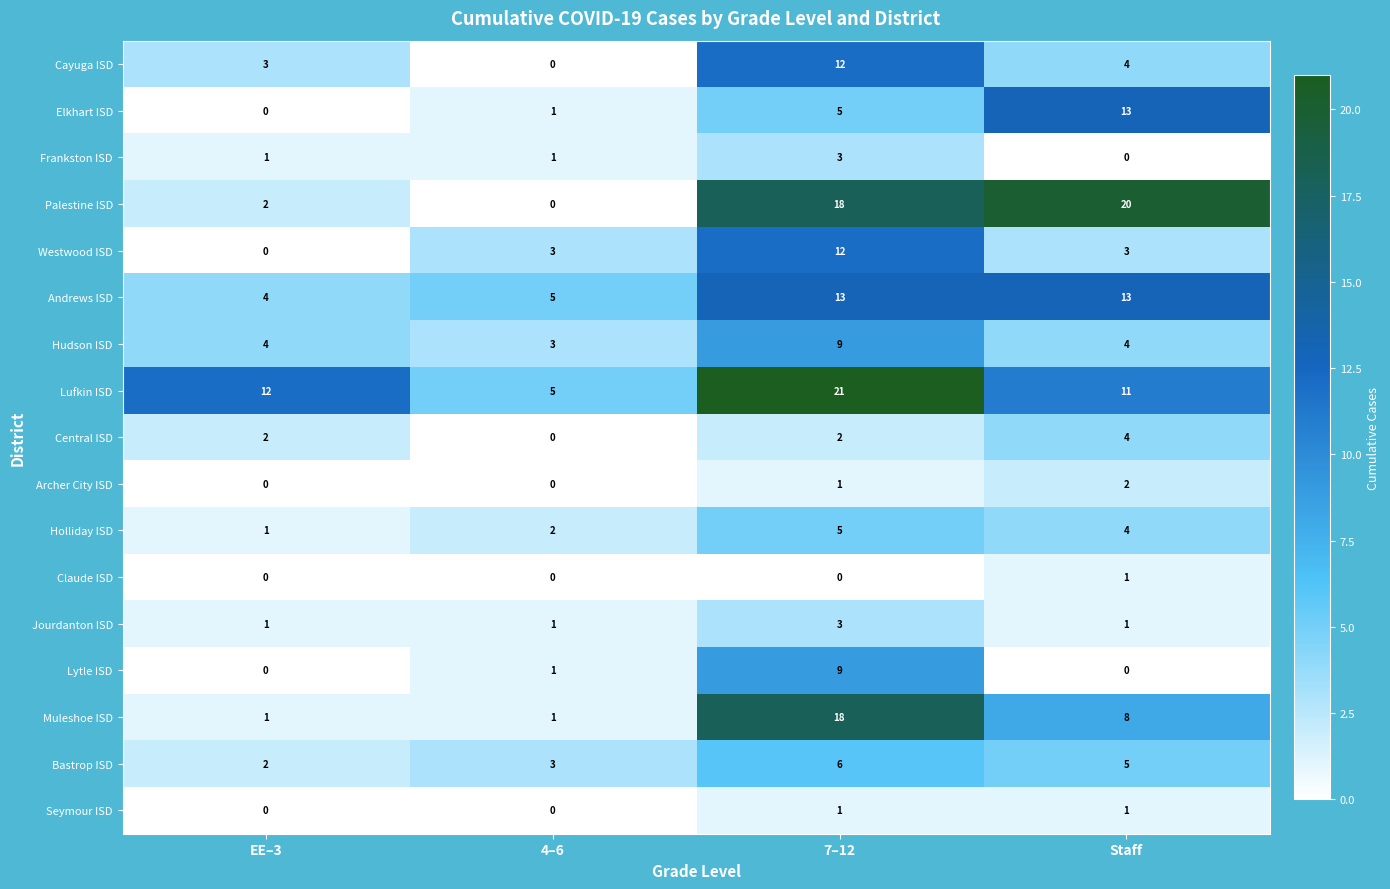

Where does the Muleshoe ISD series first go above 8?

7–12